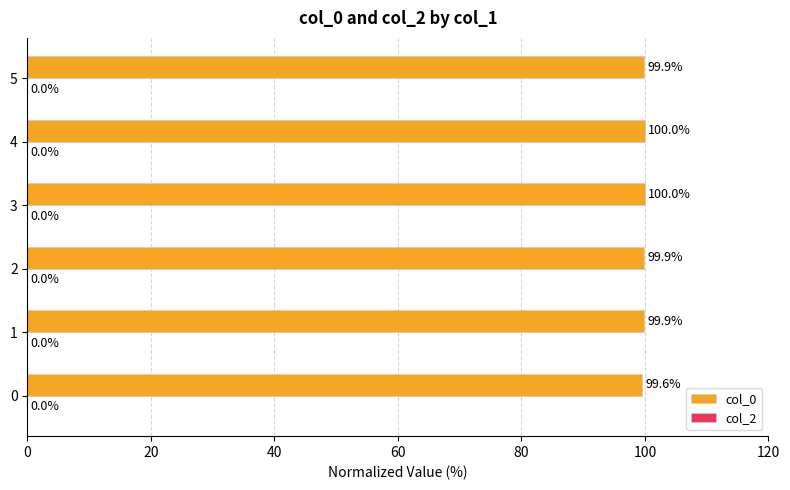

What is the greatest value displayed?

100.0